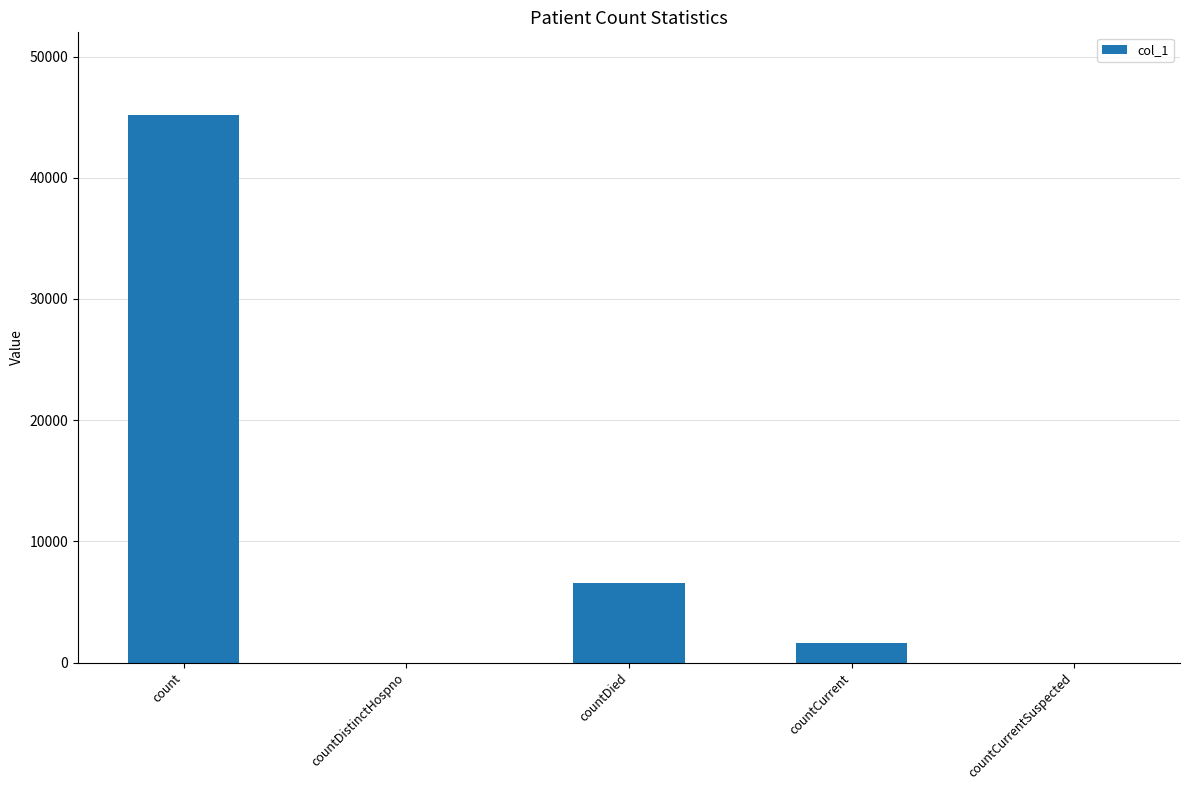

Between countDistinctHospno and count, which is larger?

count